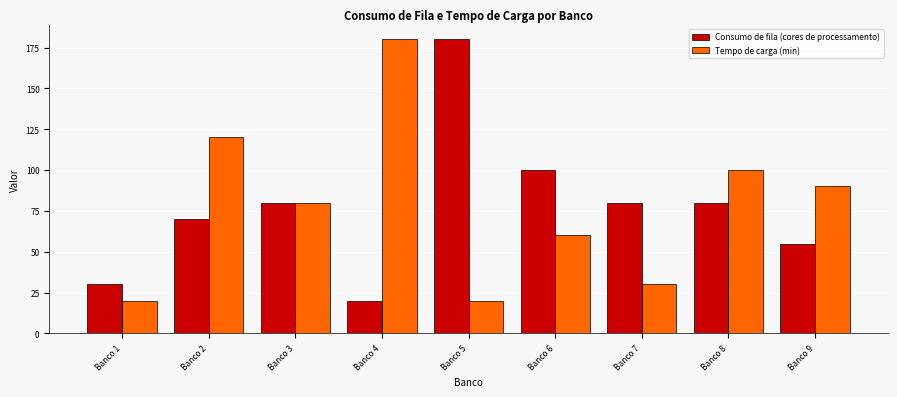

Reading left to right, what are all the values shown in this chart?

Consumo de fila (cores de processamento): Banco 1=30	Banco 2=70	Banco 3=80	Banco 4=20	Banco 5=180	Banco 6=100	Banco 7=80	Banco 8=80	Banco 9=55
Tempo de carga (min): Banco 1=20	Banco 2=120	Banco 3=80	Banco 4=180	Banco 5=20	Banco 6=60	Banco 7=30	Banco 8=100	Banco 9=90